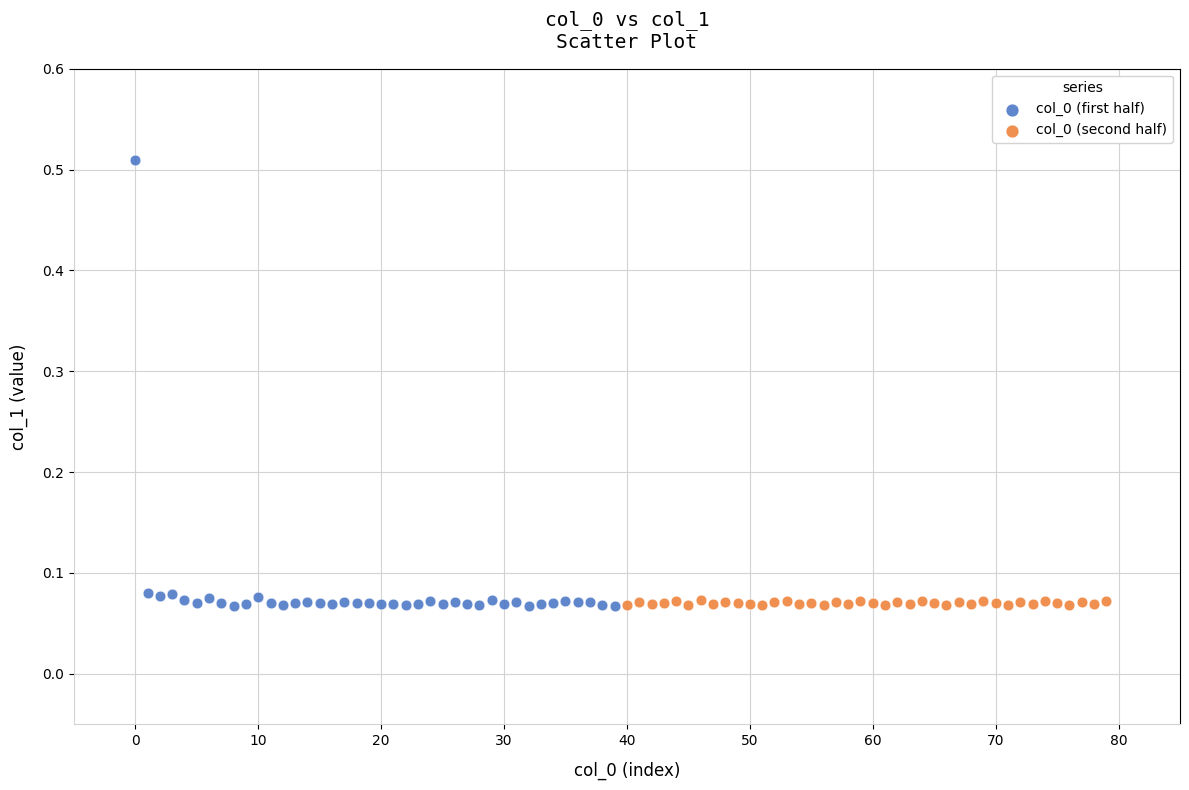

Which series contains the highest Y value?

col_0 (first half)